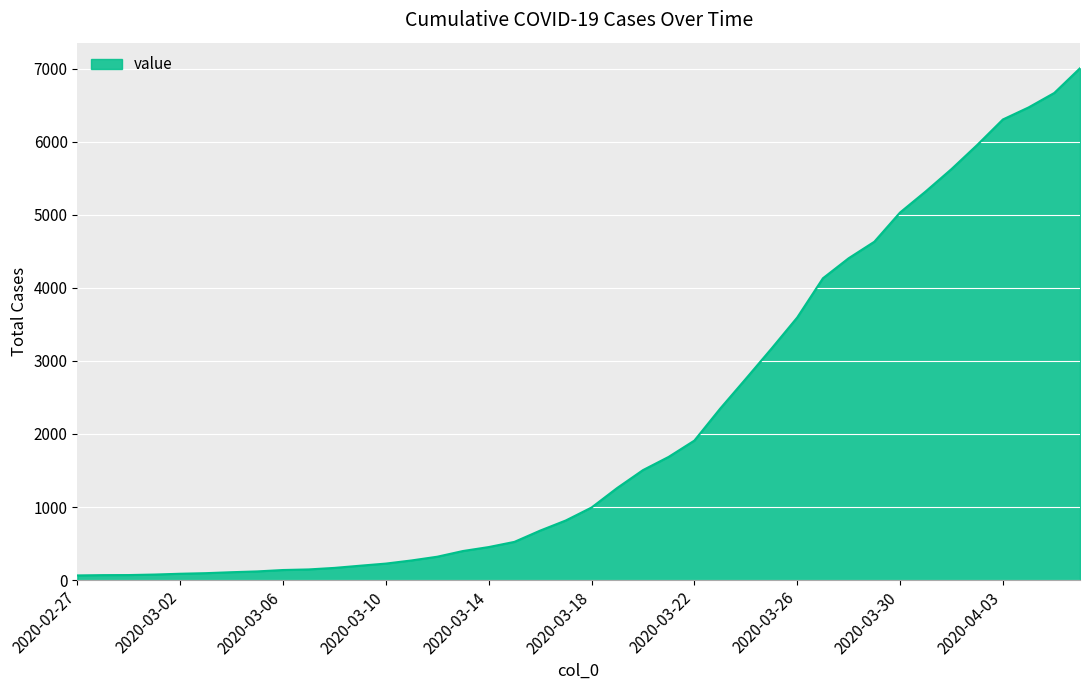

What is the maximum value shown in the chart?

7004